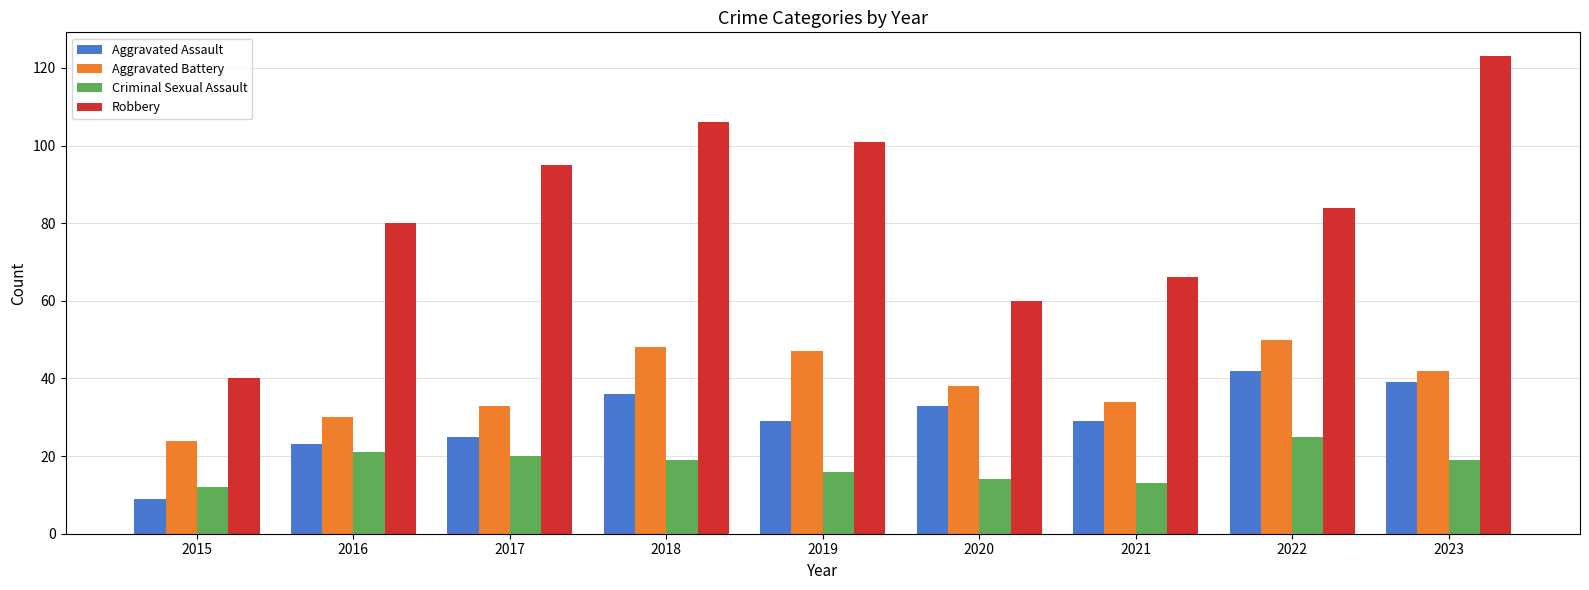

What is the spread (max minus min) of values at 2016?

59